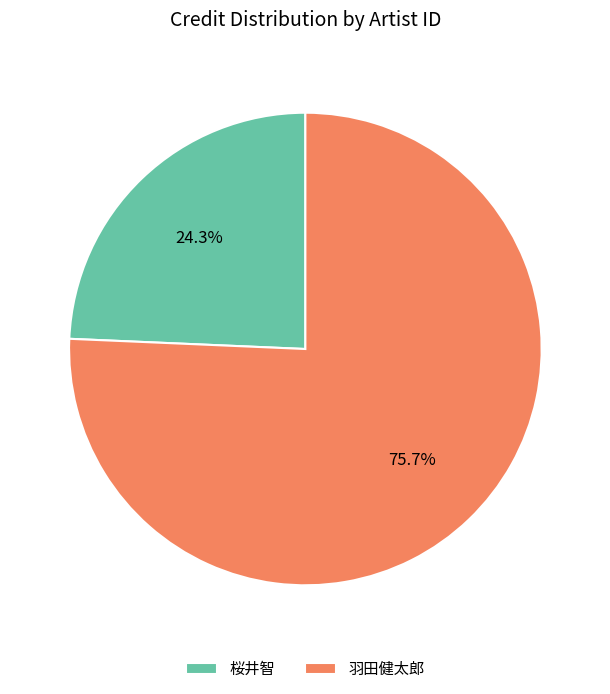

Approximately how many times larger is the value at 羽田健太郎 compared to 桜井智?

3.1